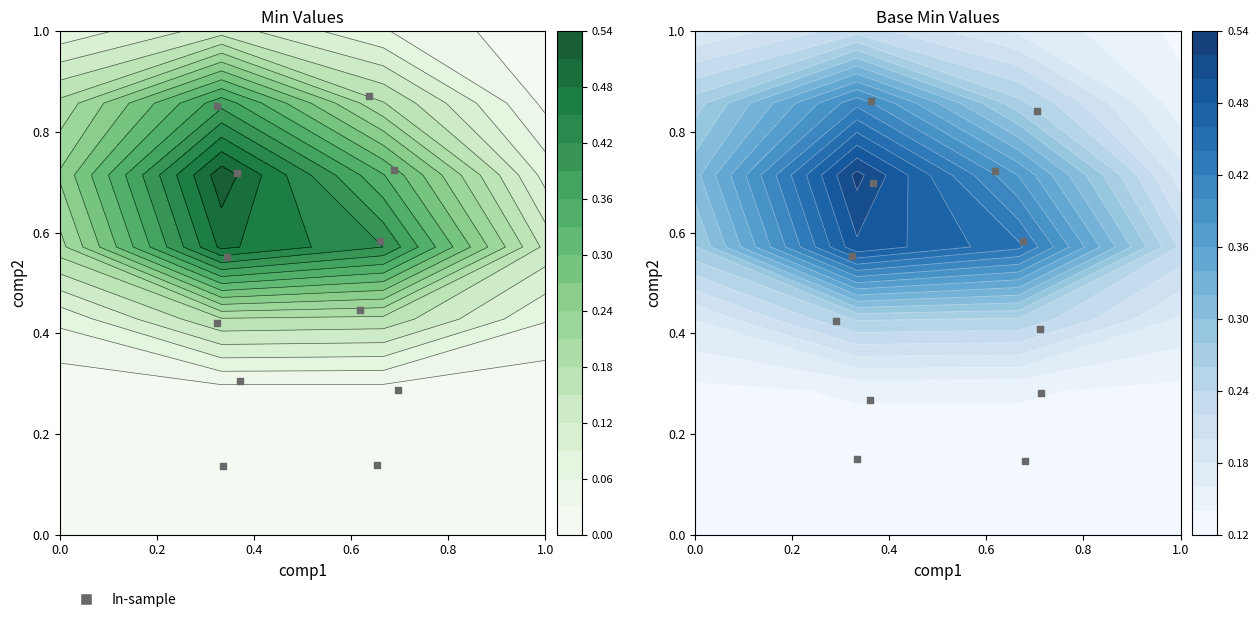

At how many categories does at least one series exceed 0?

2